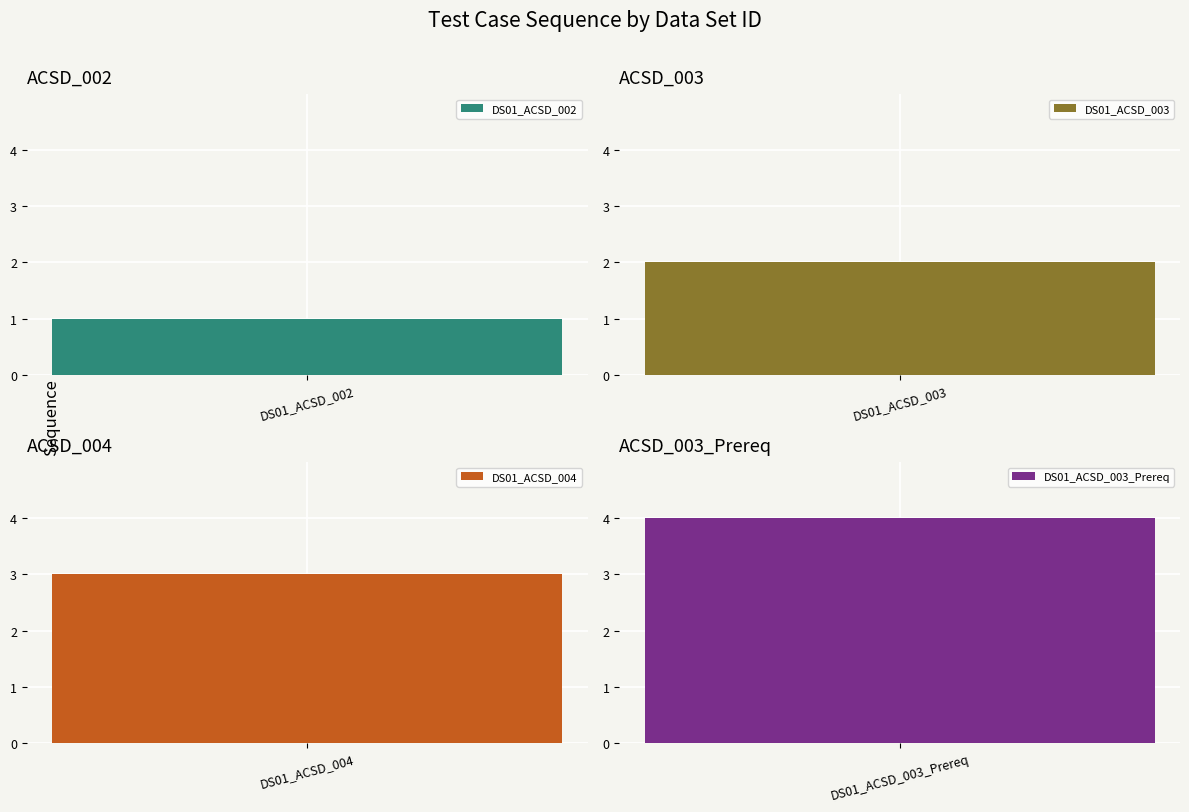

List the labels in order of value, smallest first.

DS01_ACSD_002, DS01_ACSD_003, DS01_ACSD_004, DS01_ACSD_003_Prereq